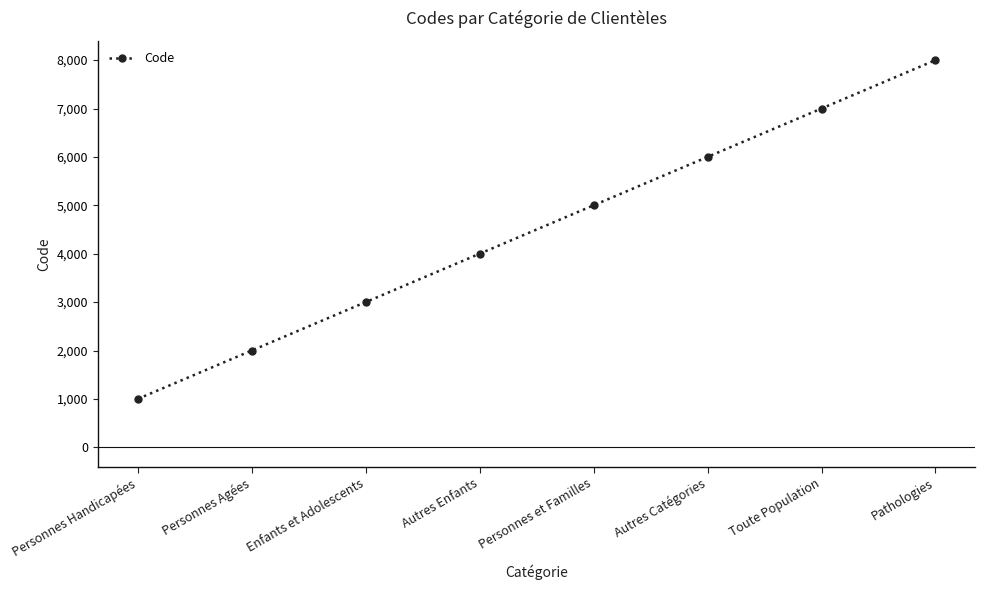

Read the value at Personnes Agées, to the nearest 50.

2000